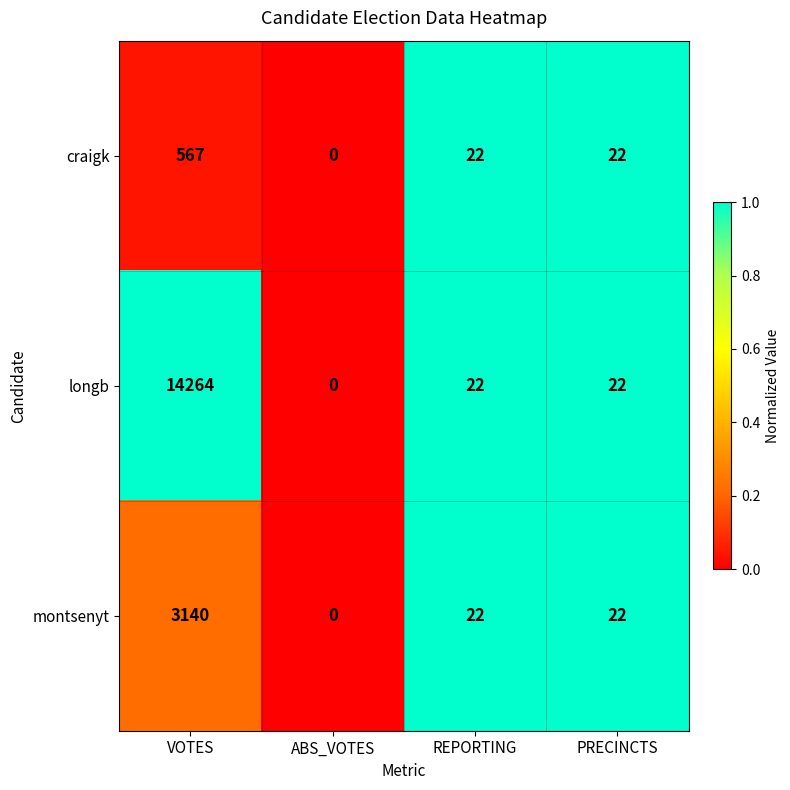

At which category is the sum across all series the highest?

VOTES